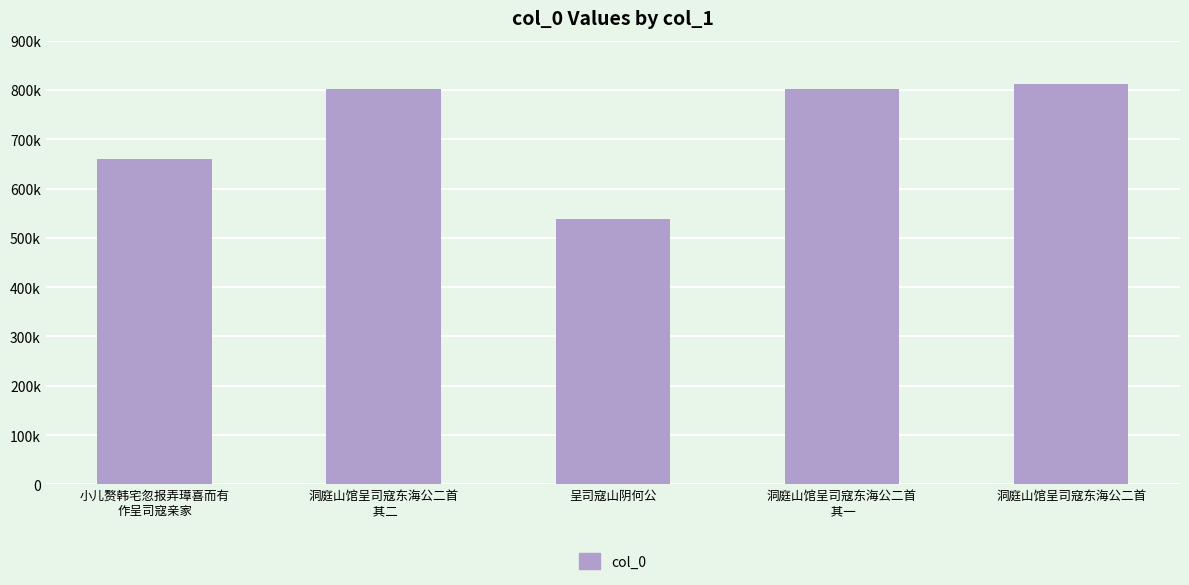

Are the bars horizontal?

No